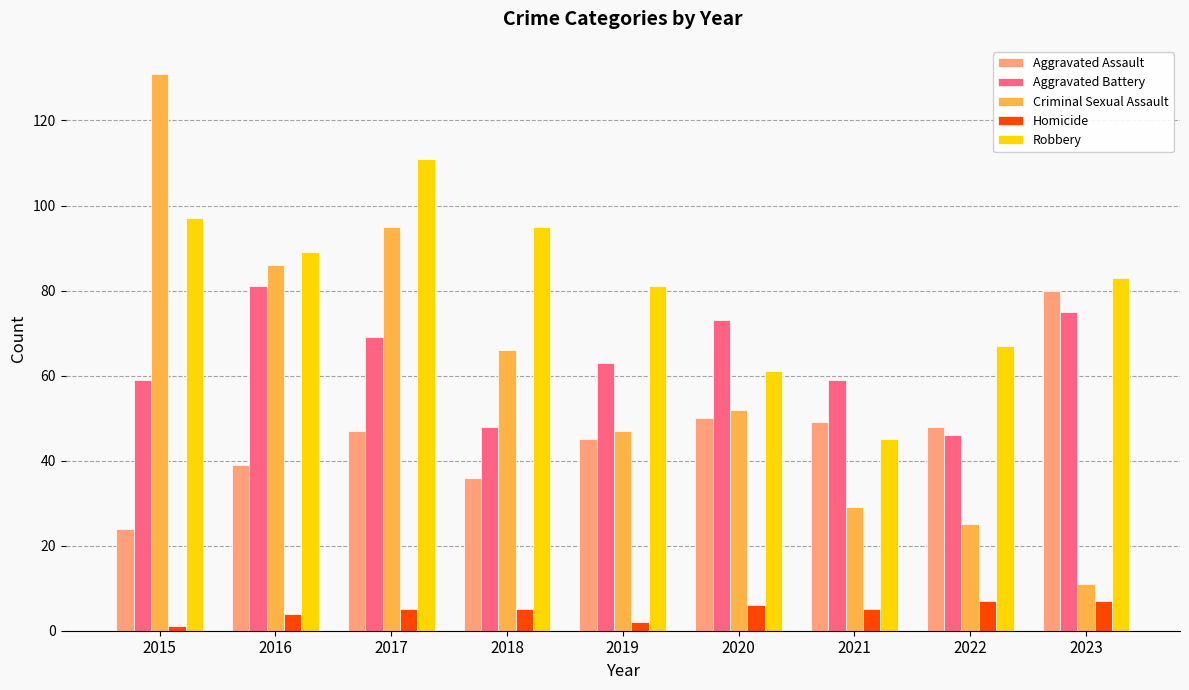

Between 2015 and 2017, which series saw the biggest shift?

Criminal Sexual Assault